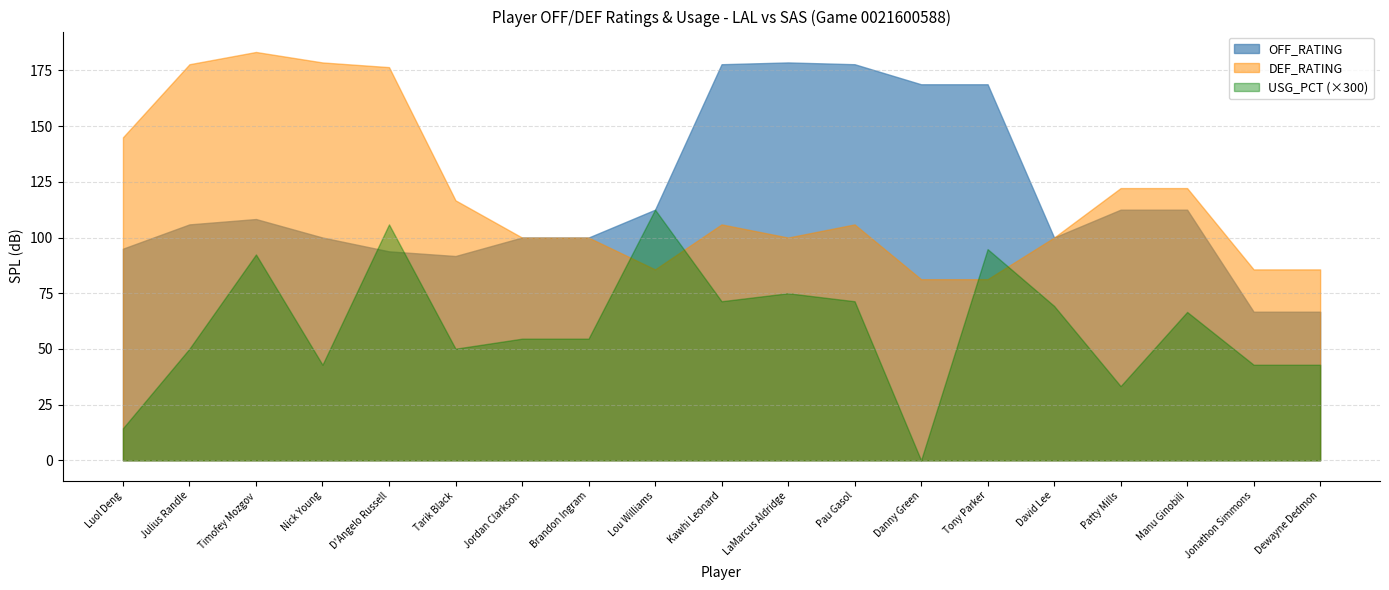

What is the label of the 9th point from the right?

LaMarcus Aldridge